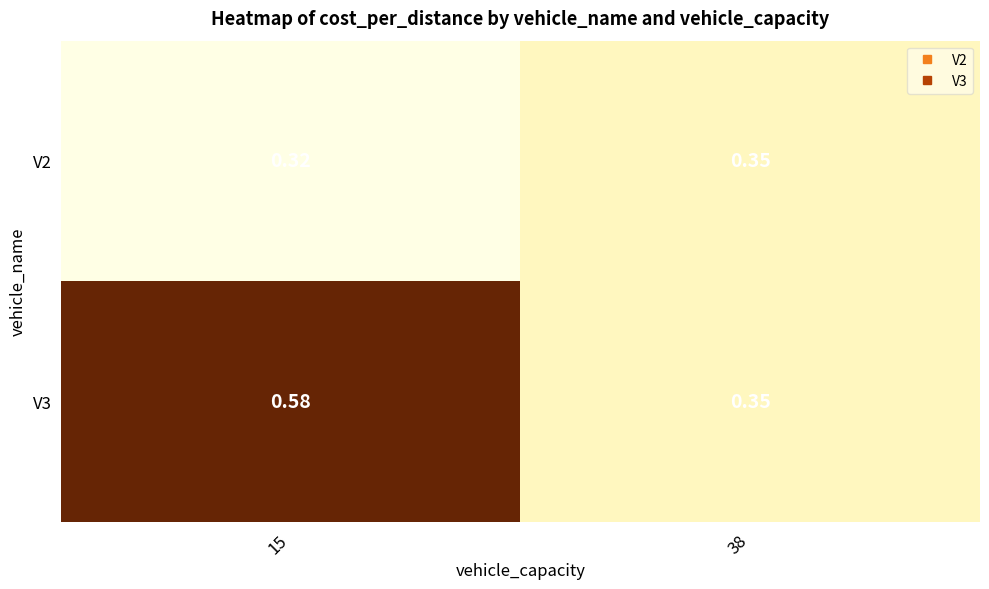

Is the value of V3 at 15 greater than the value of V2 at 38?

Yes